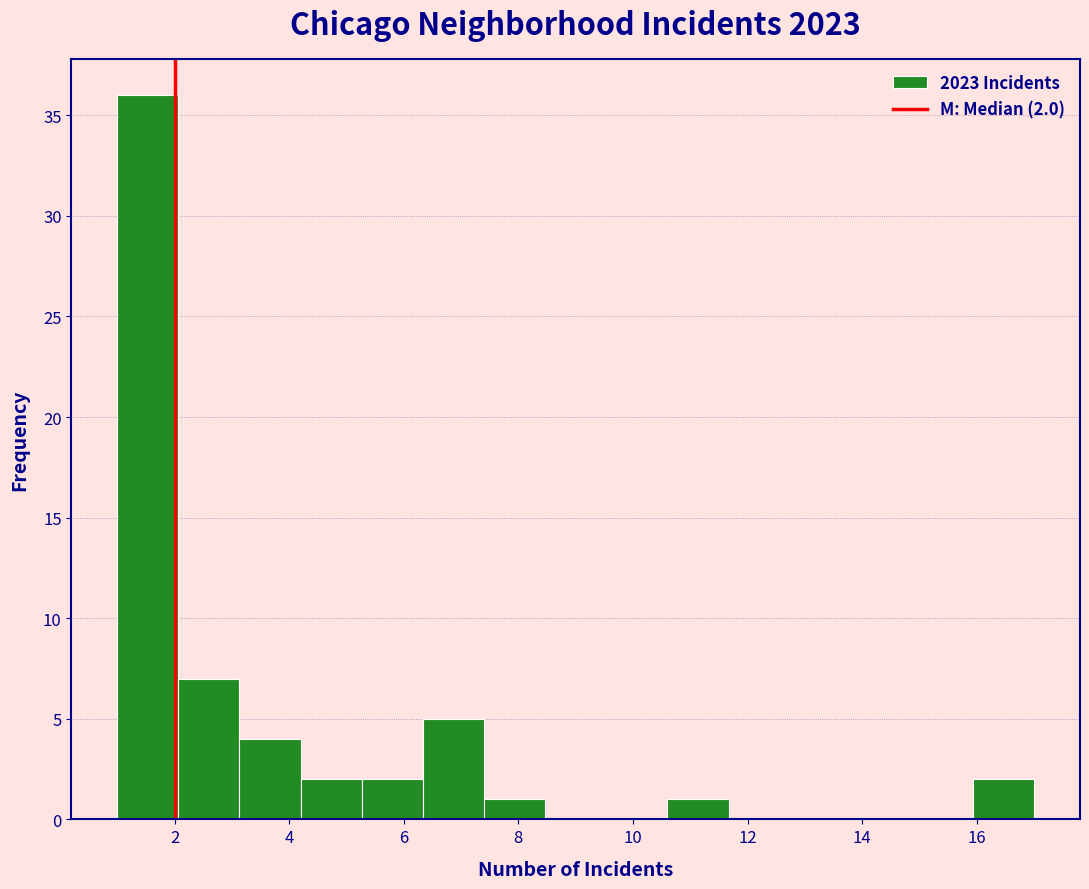

Which range on the x-axis has the tallest bar?

1.0 to 2.0